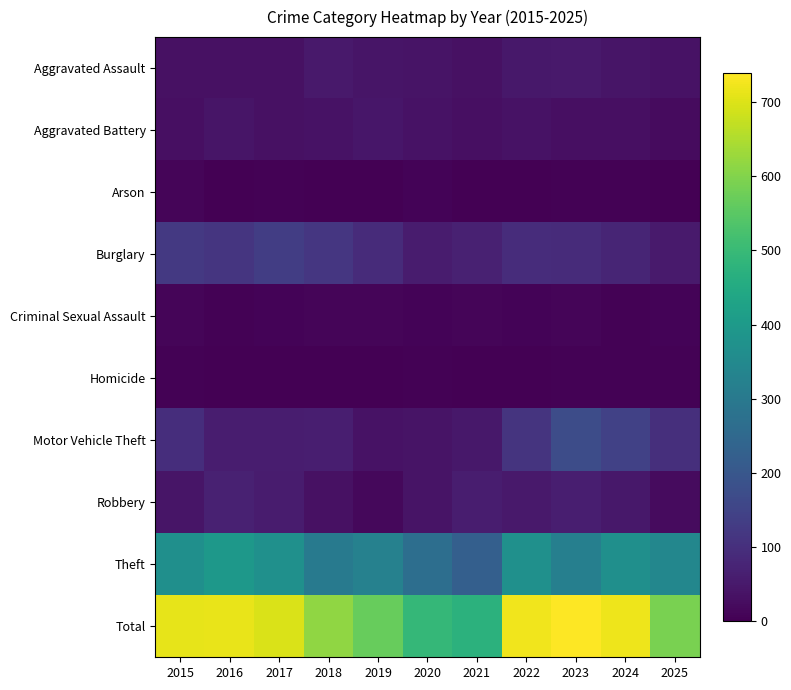

How many categories are shown in the chart?

11